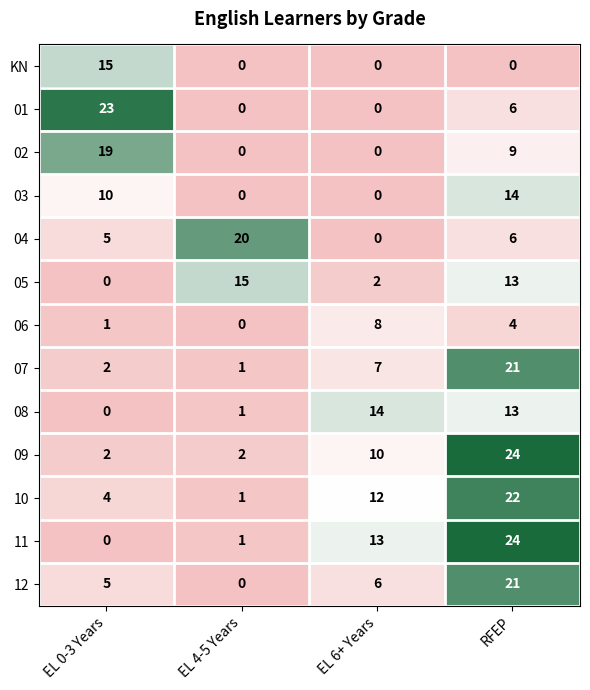

Which series has the largest range (max minus min)?

11